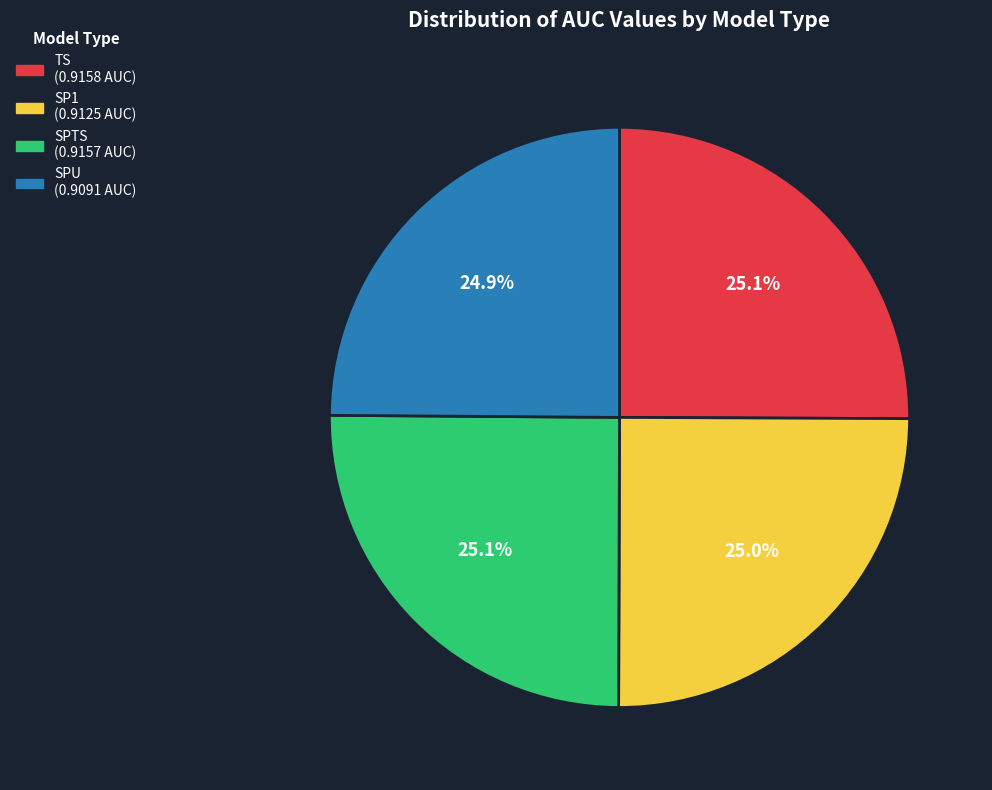

What percentage do SPTS and TS together represent?

50.1%